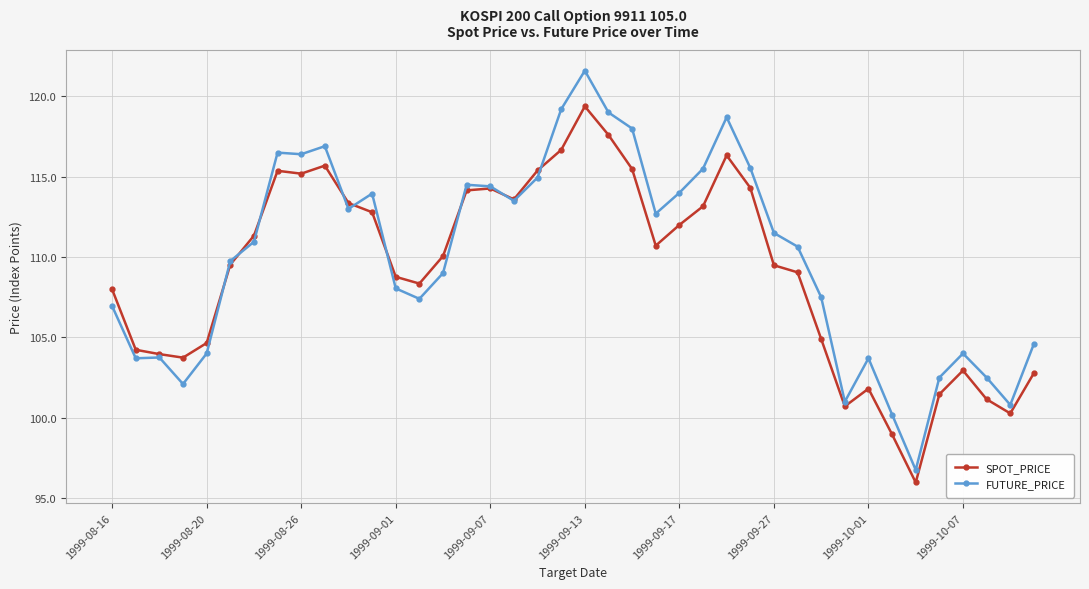

What is the value of the SPOT_PRICE point at the 32nd from the left?

100.7